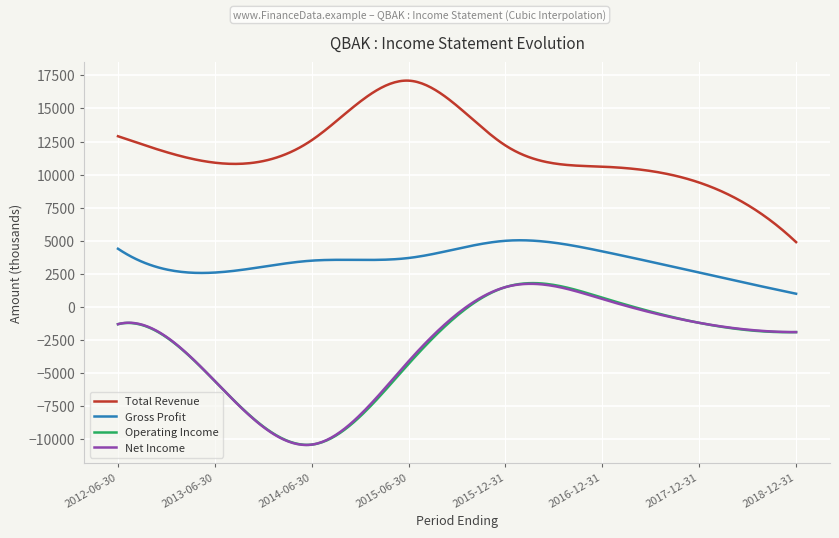

Which series has the largest total across all categories?

Total Revenue